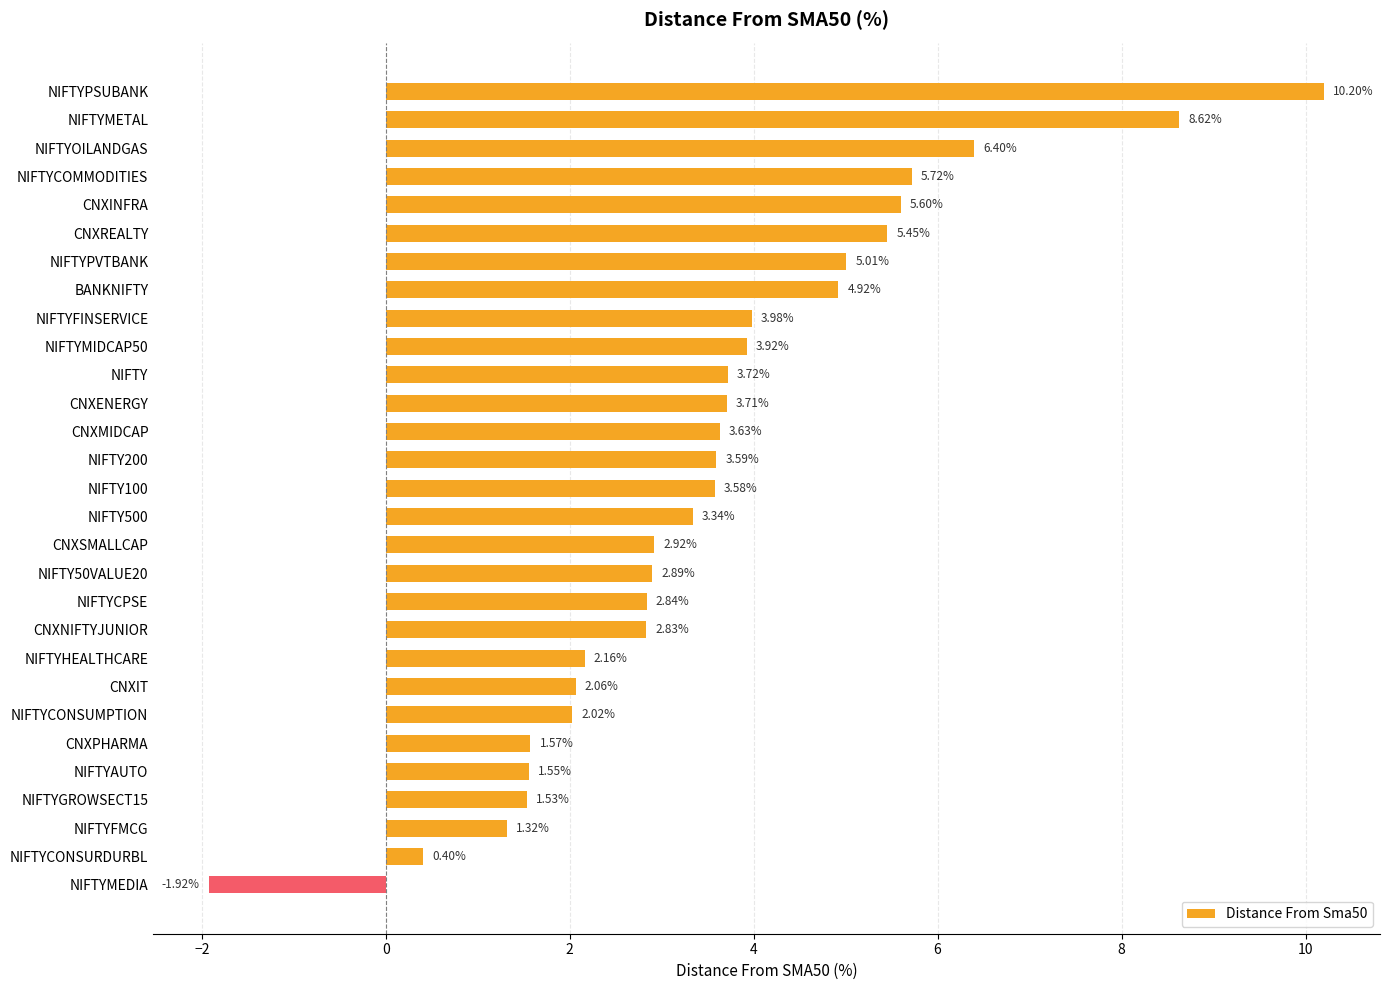

What is the change in value from CNXSMALLCAP to CNXPHARMA?

-1.3